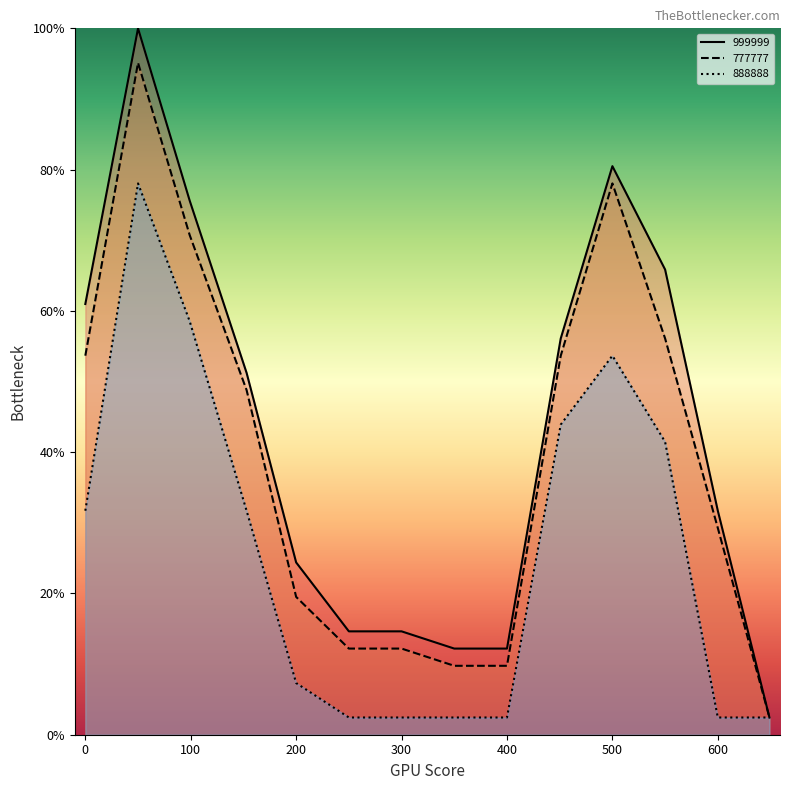

Is it true that 777777_line equals 78.0 at 500?

True